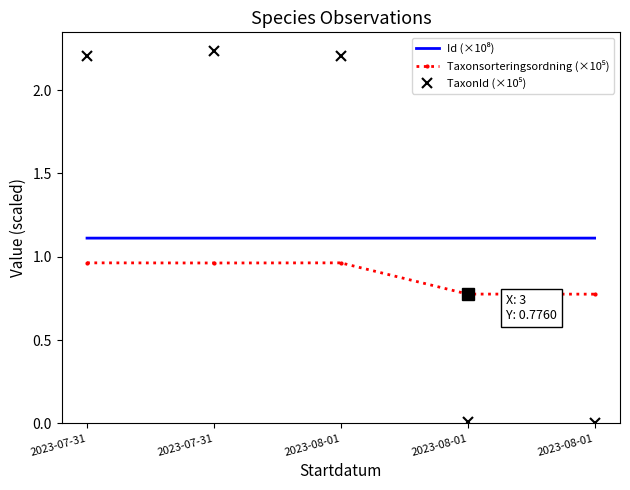

Which category has the lowest value in the Id (×10⁸) series?

2023-07-31